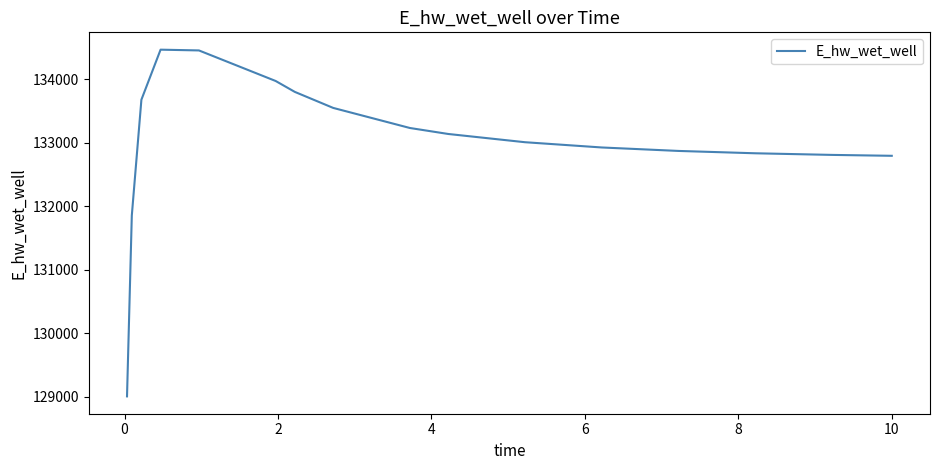

What is the smallest value displayed?

129009.6